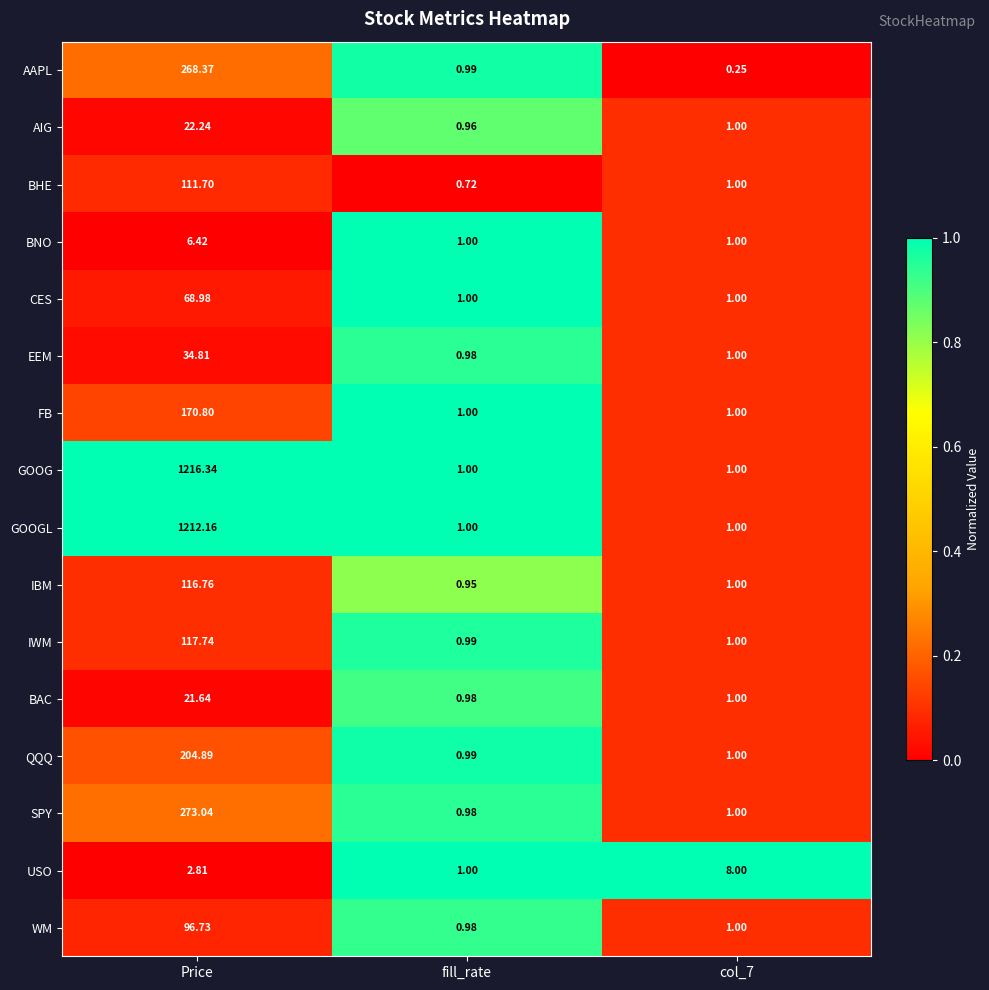

Which label corresponds to the largest value in the chart?

Price